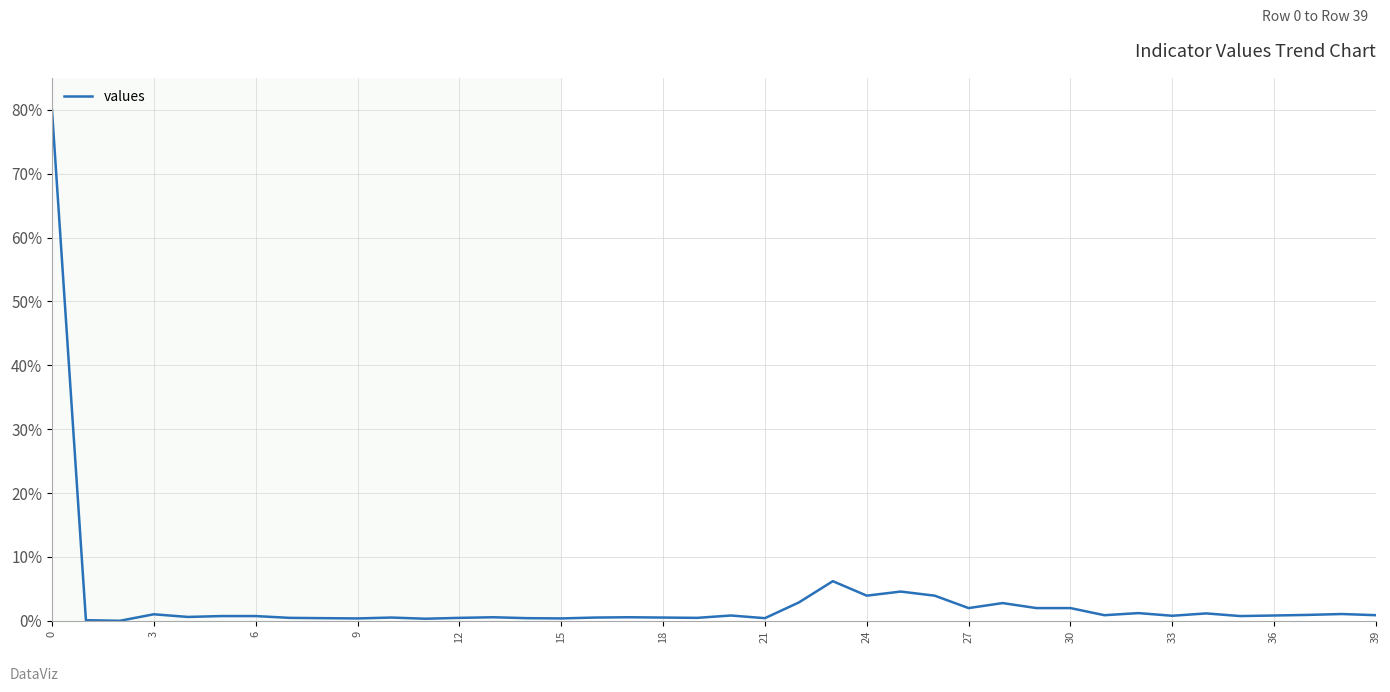

What is the difference between the maximum and minimum values?

80.0